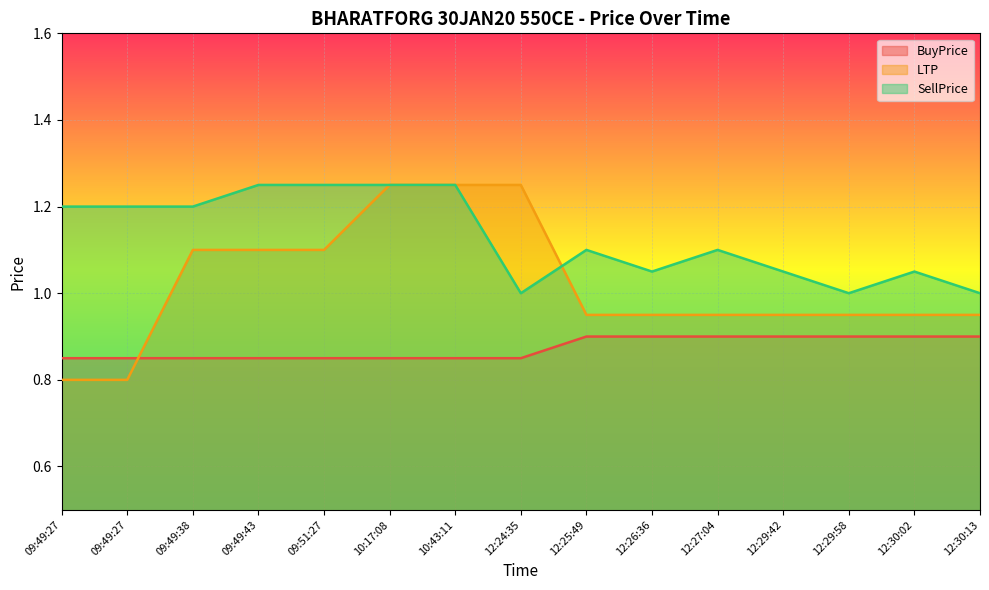

How many data points does each series have?

15